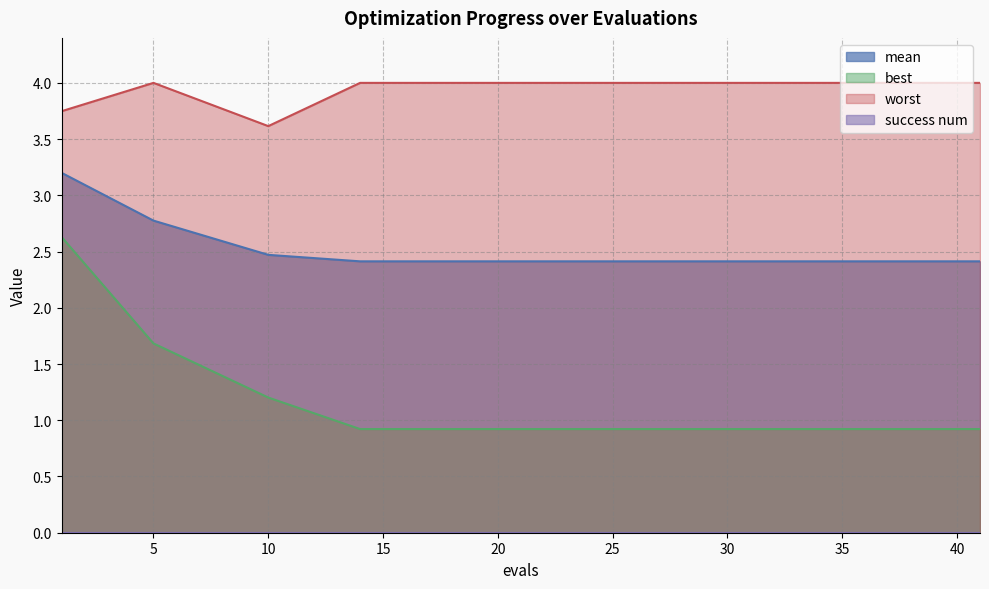

True or false: mean has more than 1 points higher than both neighbors.

False